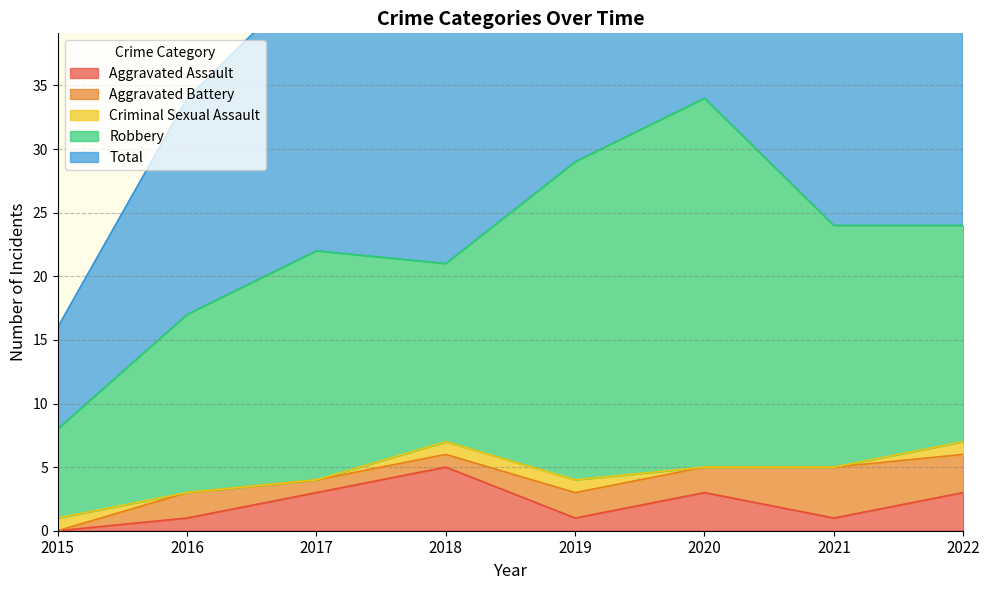

What is the average value of the Aggravated Assault series?

2